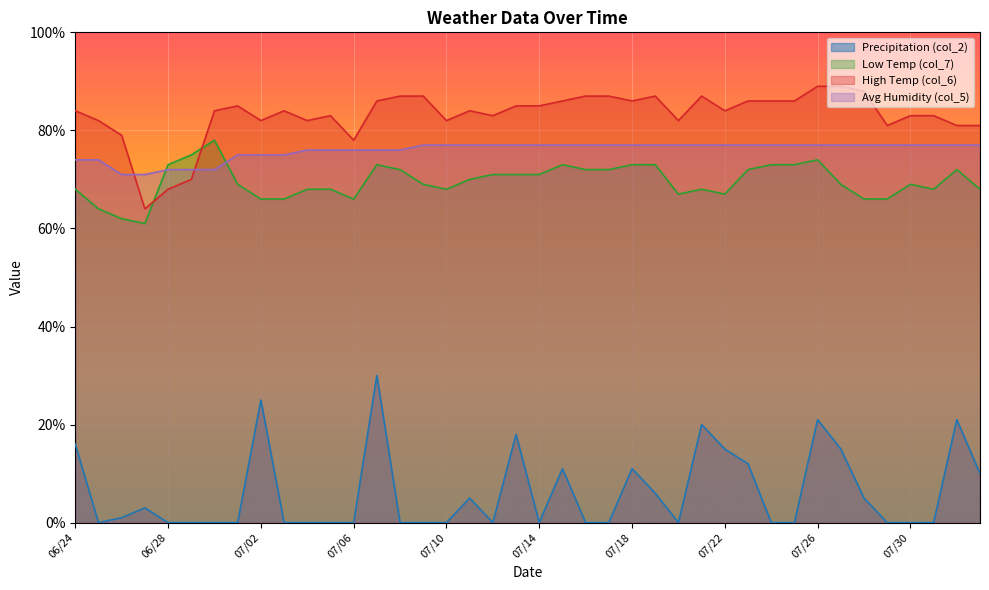

Count the number of categories in the chart.

40